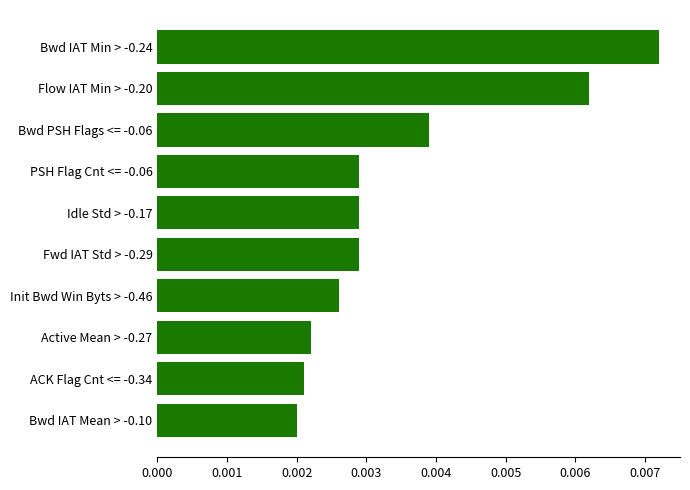

How many values are between 0 and 1?

10